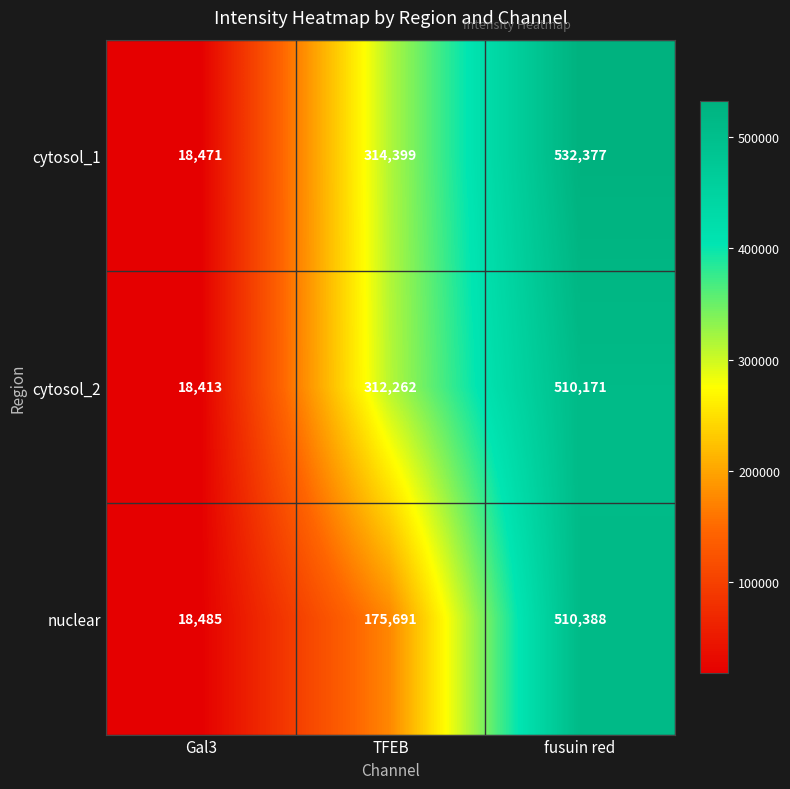

At how many categories does at least one series exceed 76508?

2